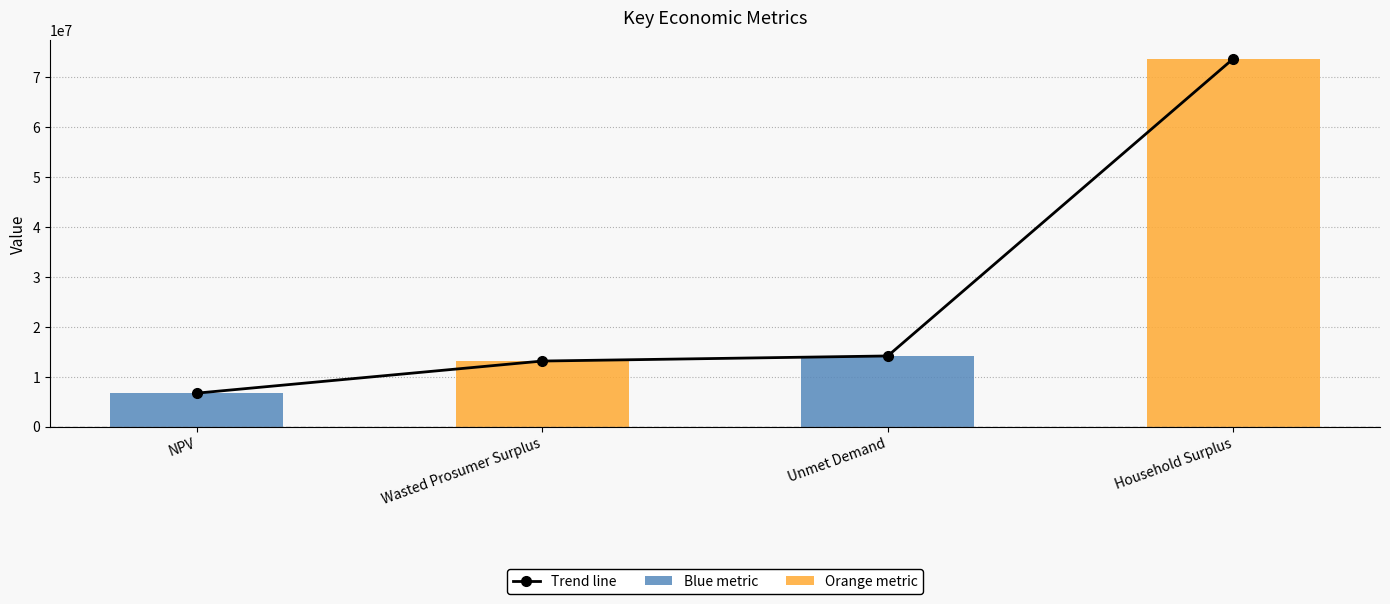

At how many categories does at least one series exceed 70503552?

1